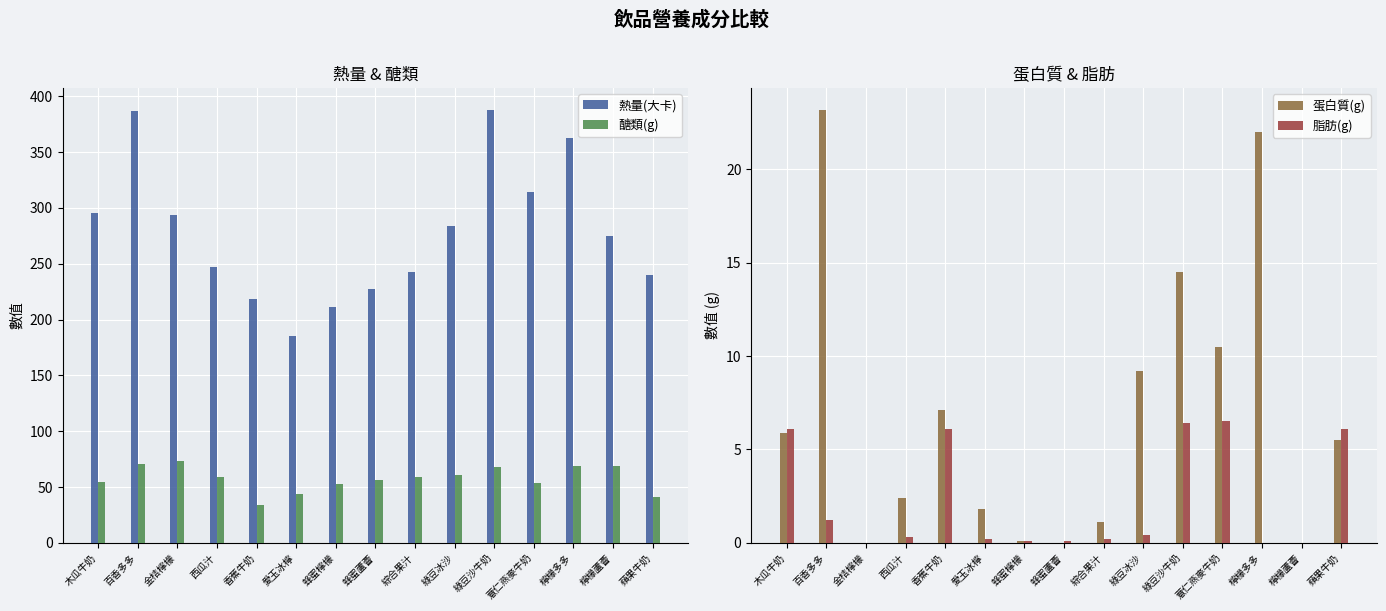

Which category has the lowest value across all series?

金桔檸檬